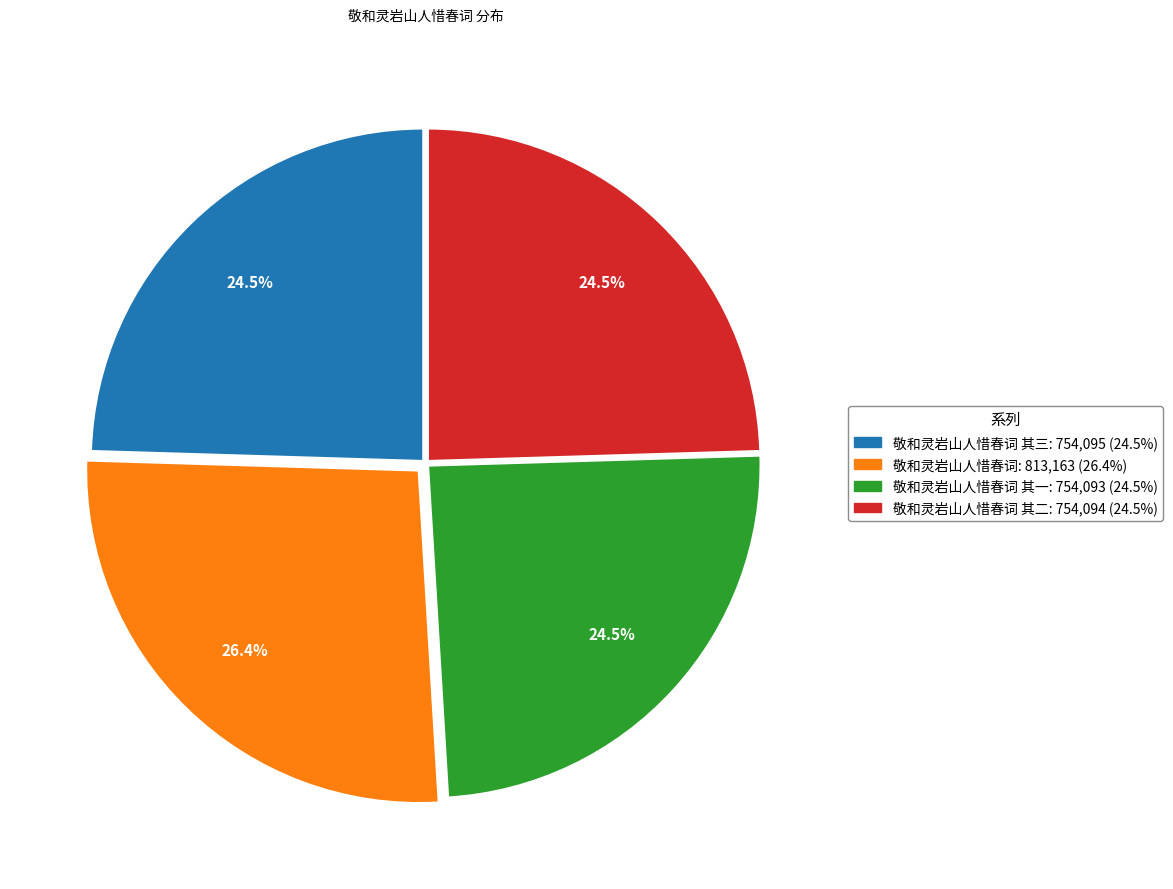

Is there a majority slice in this chart?

No